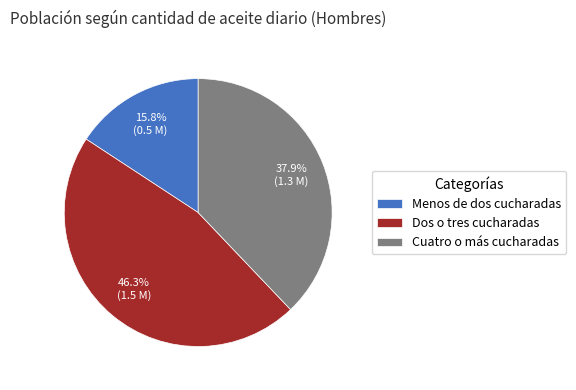

To the nearest percent, what is the combined percentage of Cuatro o más cucharadas and Menos de dos cucharadas?

54%